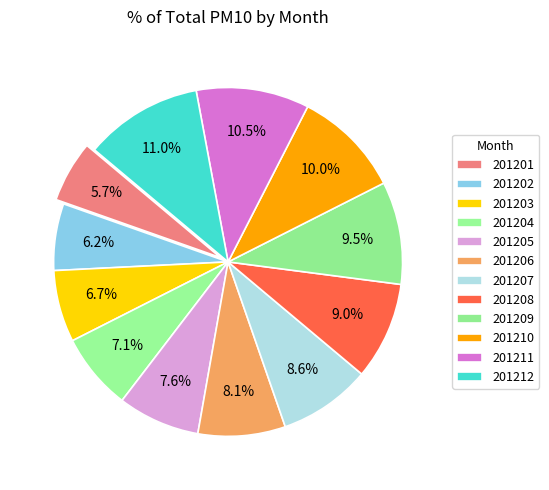

Combined, do 201203 and 201201 account for over 50%?

No